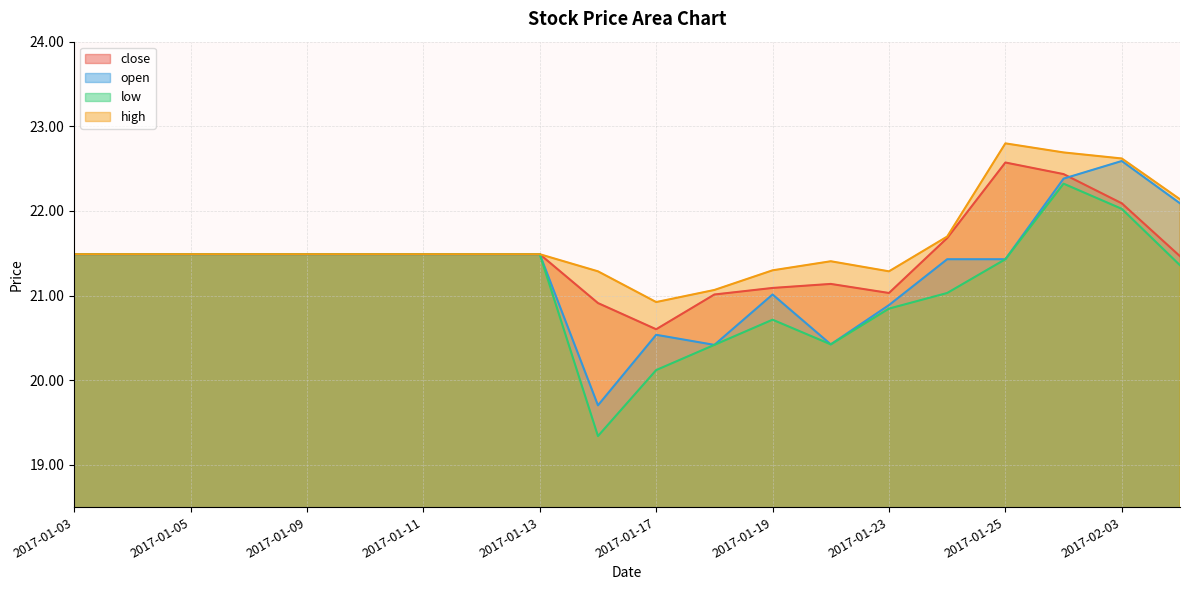

At which category is the sum across all series the highest?

2017-01-26